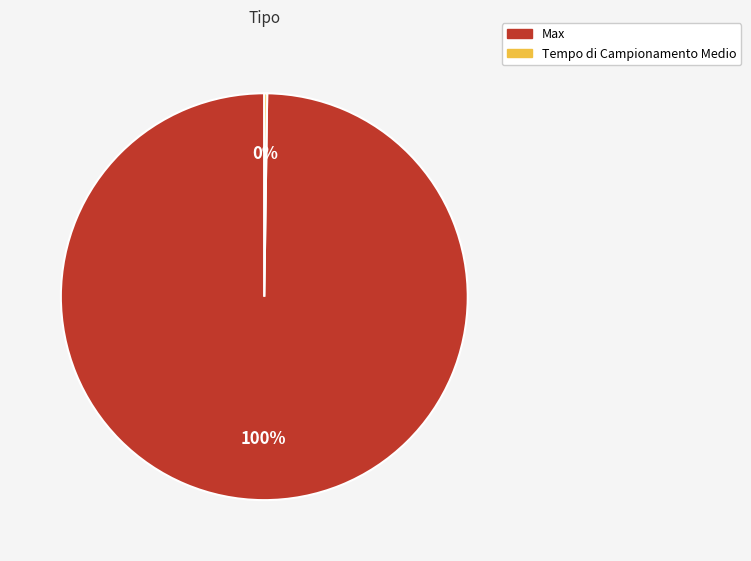

To the nearest percent, what is the difference between the largest and smallest slice percentages?

100%